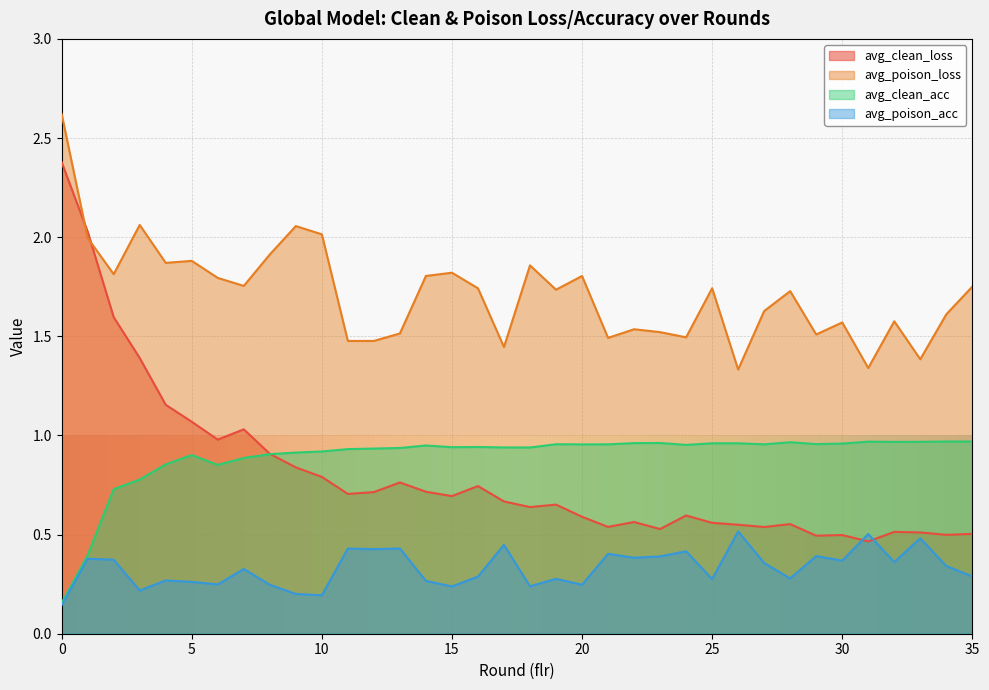

Where is avg_clean_loss nearest to the value 1?

6